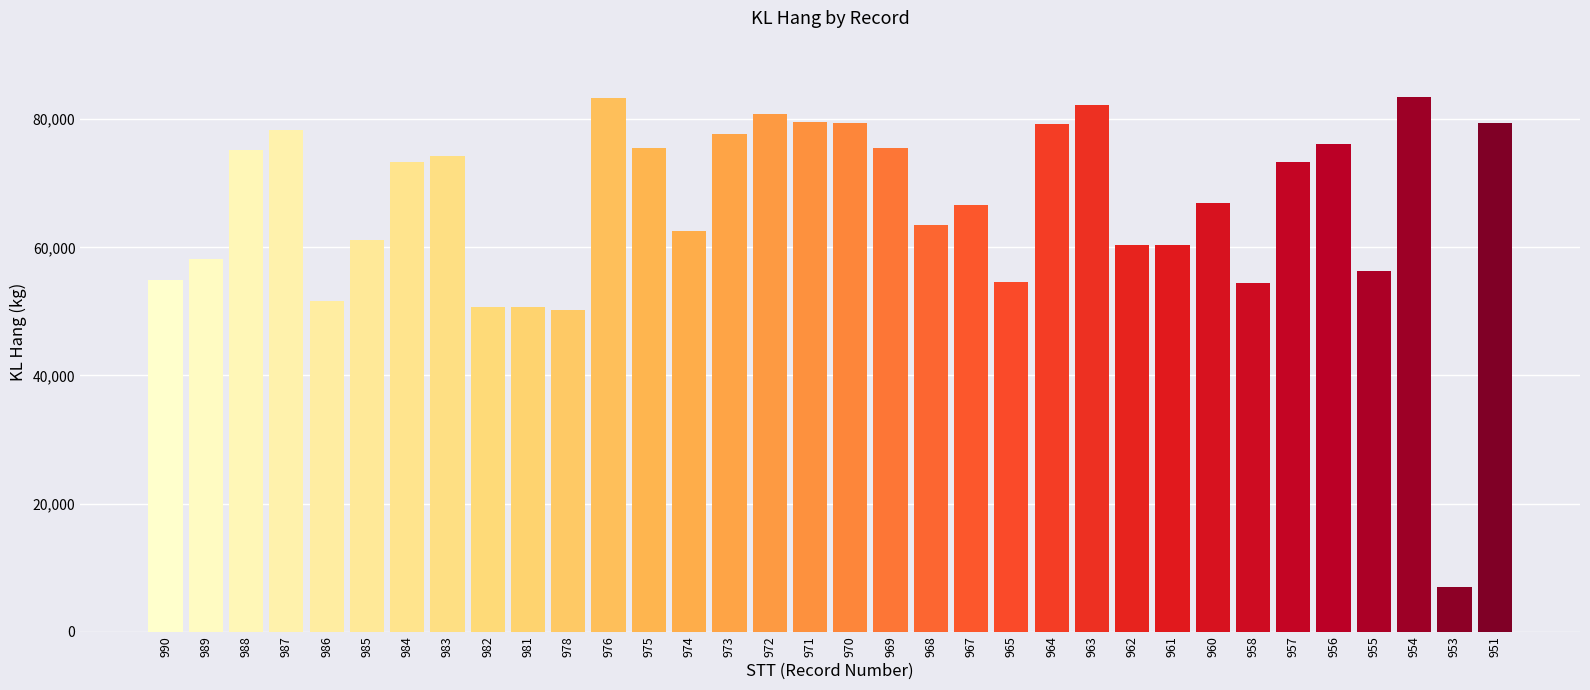

What is the sum of all values?

2257490